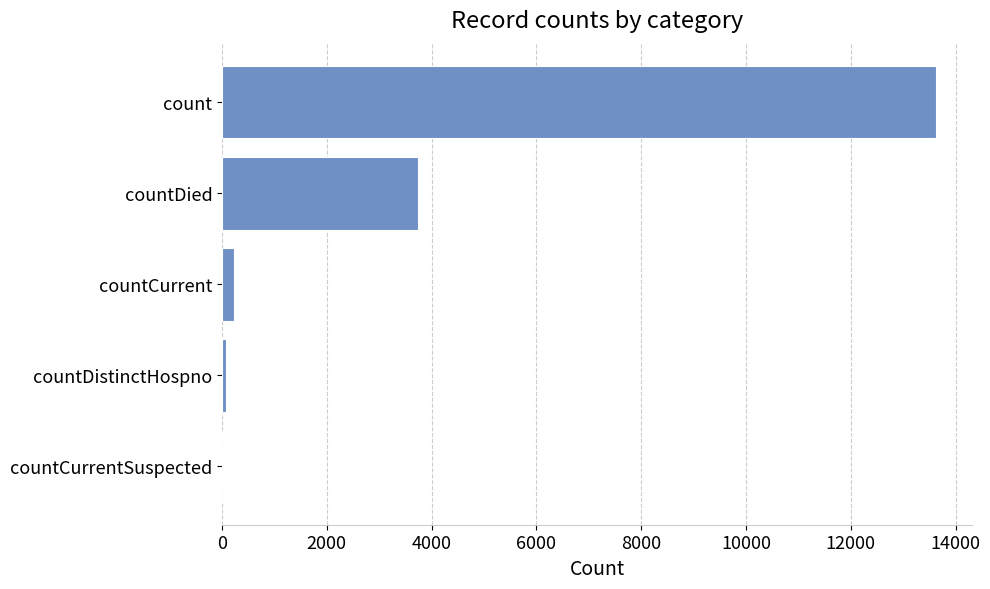

Does the chart contain stacked bars?

No